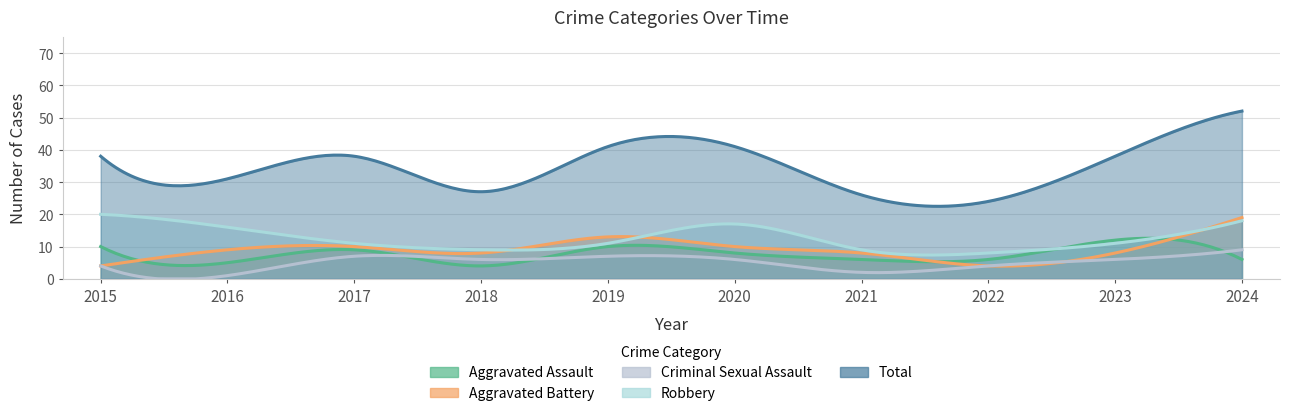

What is the value of the Aggravated Assault point at the 8th from the left?

6